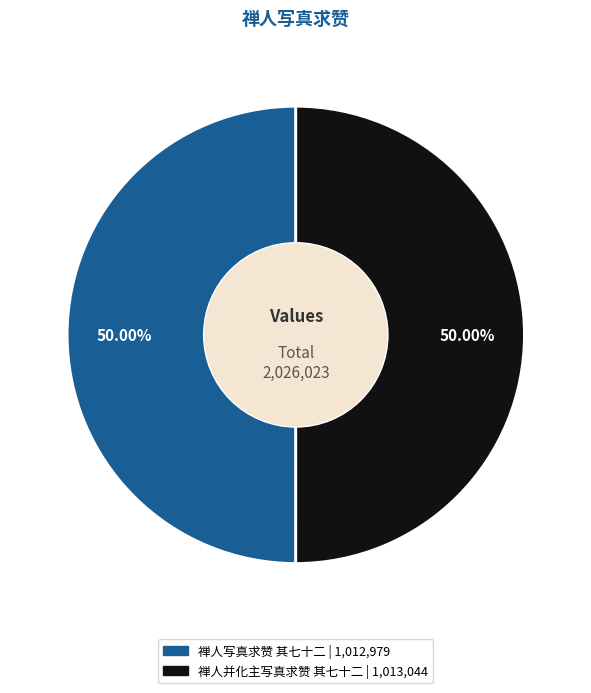

What percentage is the 禅人并化主写真求赞 其七十二 slice, to the nearest percent?

50%